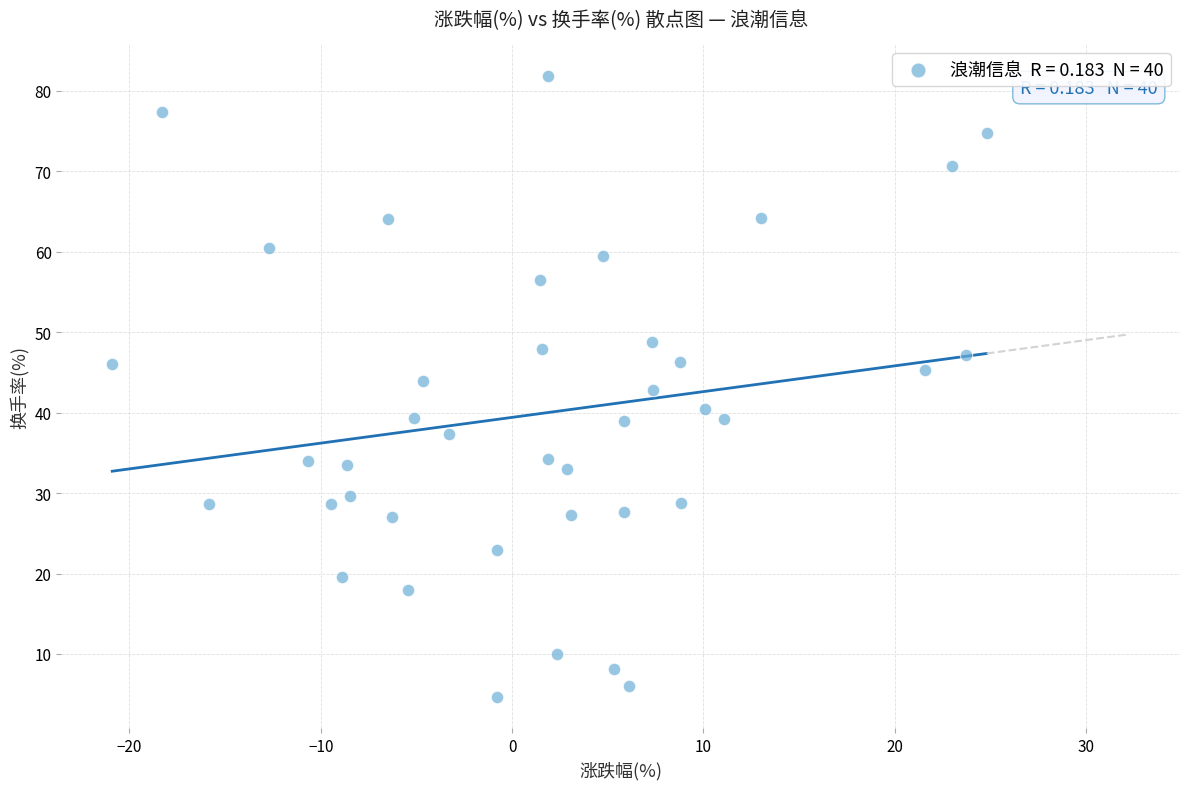

What is the range of X values (max minus min)?

45.7